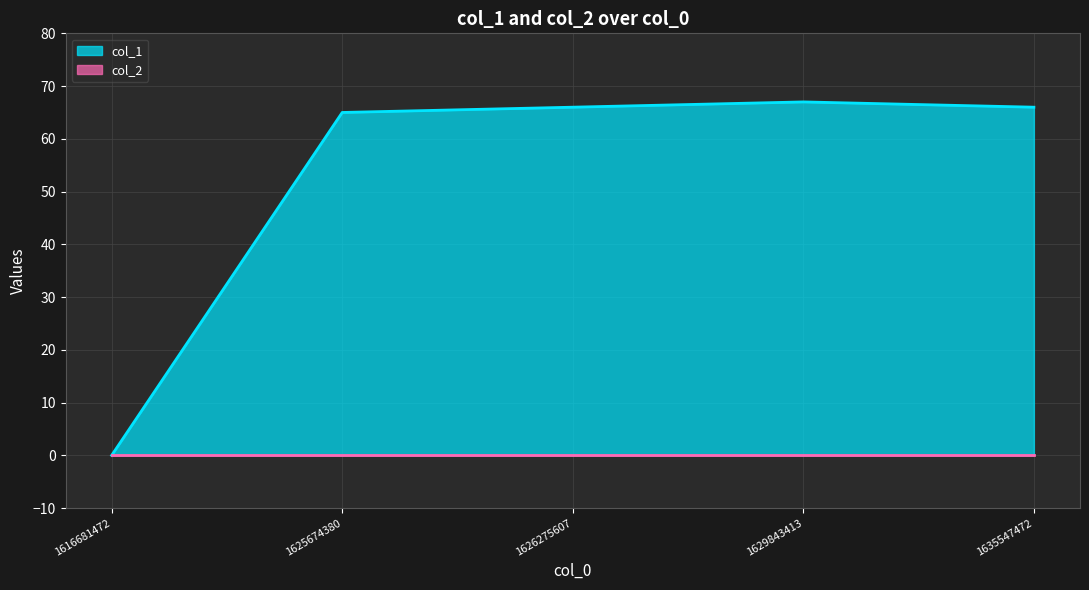

How many values are below 66?

2